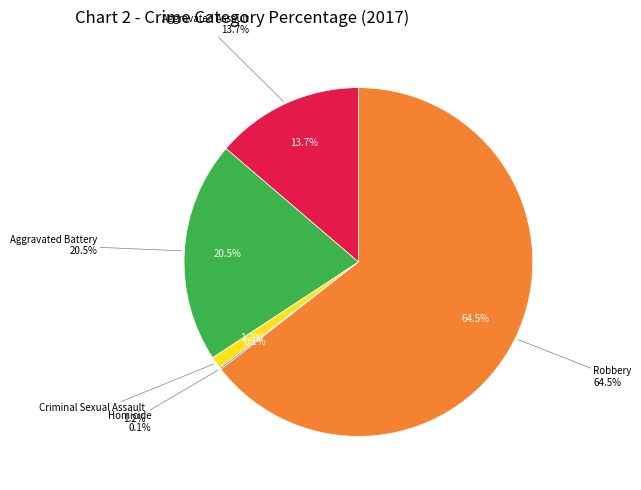

To the nearest percent, what is the combined percentage of Robbery and Homicide?

65%